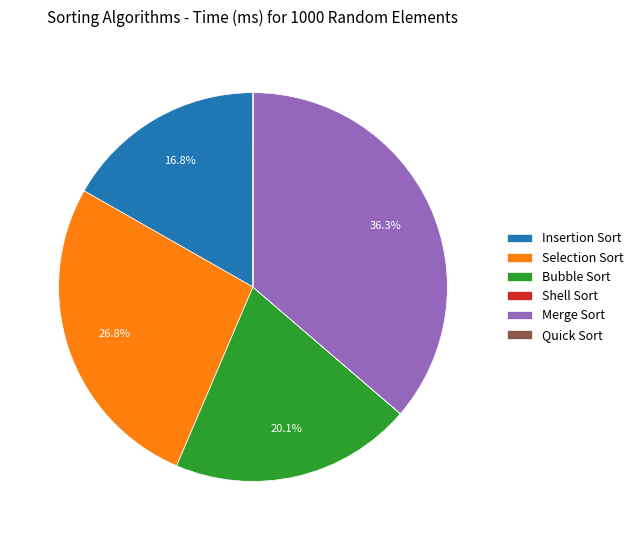

To the nearest percent, what portion does Bubble Sort represent?

20%